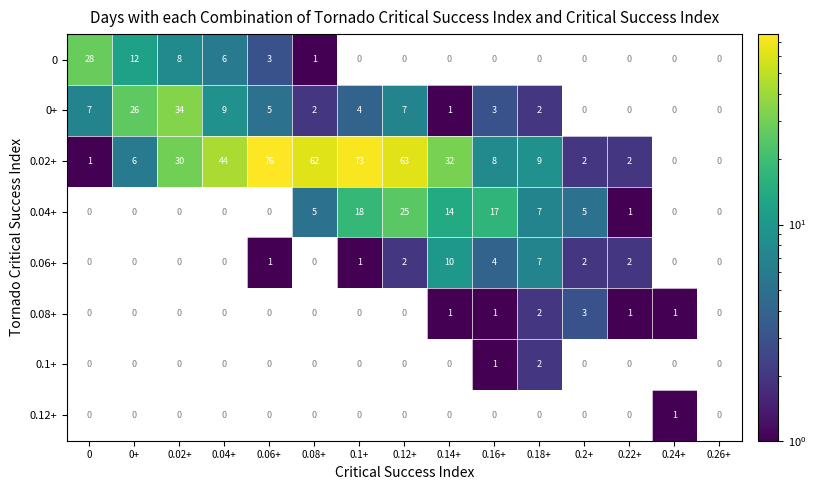

True or false: 0.04+ has a value of 5 at 0.2+.

True